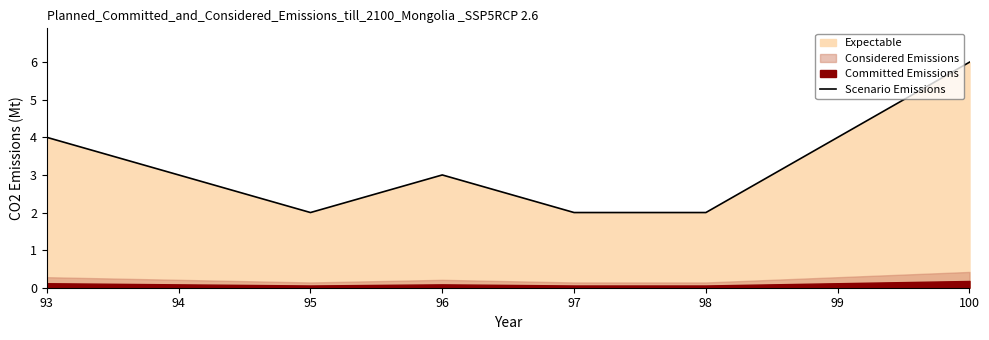

What is the ratio of the value at 98 to the value at 94?

0.7